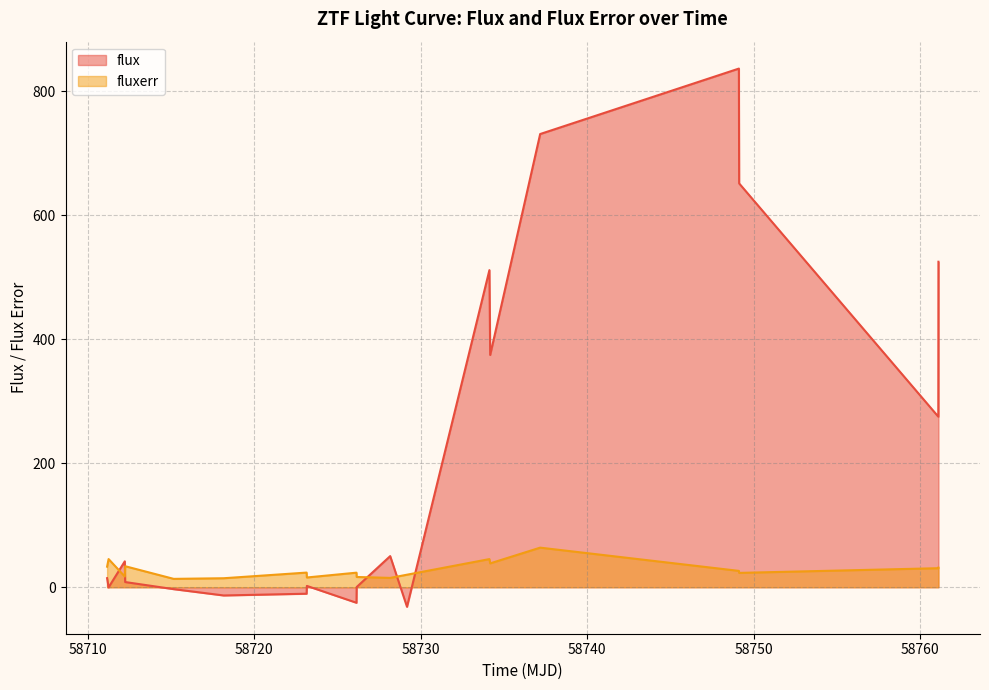

What is the sum of the fluxerr values at 58712.219421300106 and 58734.175995400175?

55.9